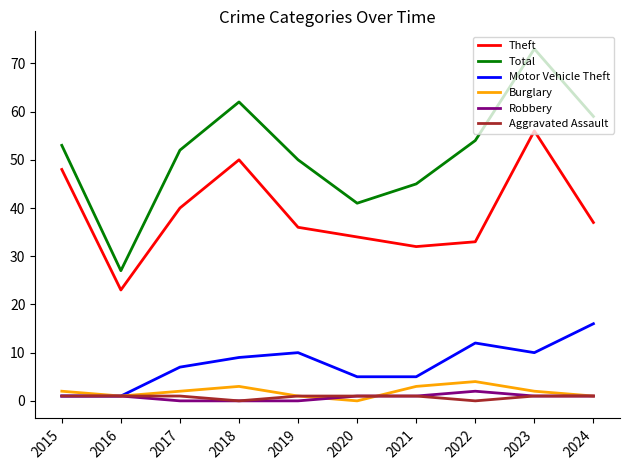

Reading right to left, transcribe all the data shown in this chart.

Theft: 37	56	33	32	34	36	50	40	23	48
Total: 59	73	54	45	41	50	62	52	27	53
Motor Vehicle Theft: 16	10	12	5	5	10	9	7	1	1
Burglary: 1	2	4	3	0	1	3	2	1	2
Robbery: 1	1	2	1	1	0	0	0	1	1
Aggravated Assault: 1	1	0	1	1	1	0	1	1	1